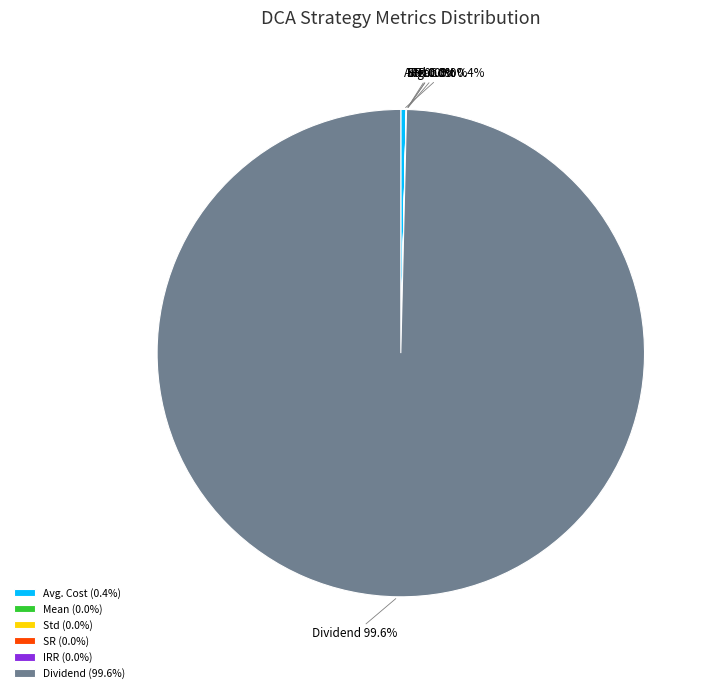

Is there any slice that represents more than half of the pie?

Yes